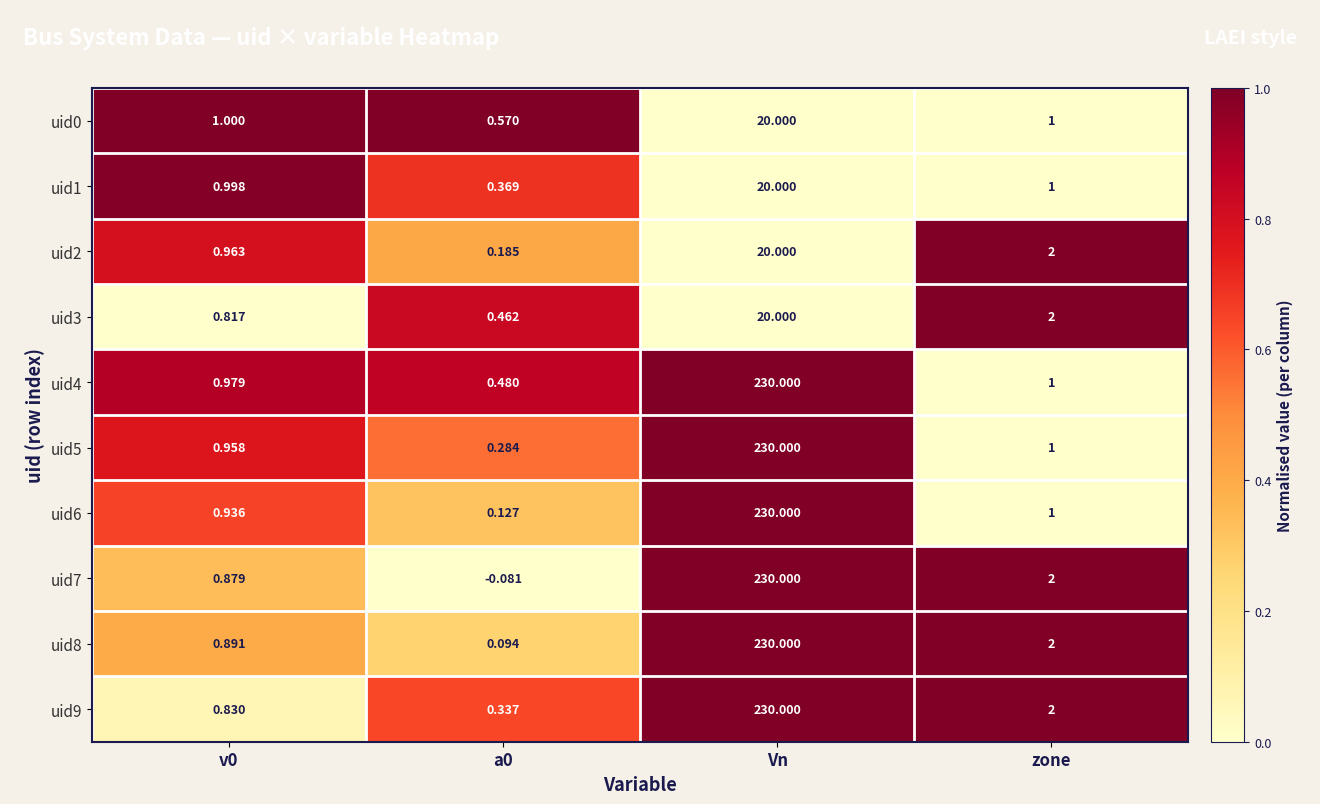

How many data points does each series have?

4